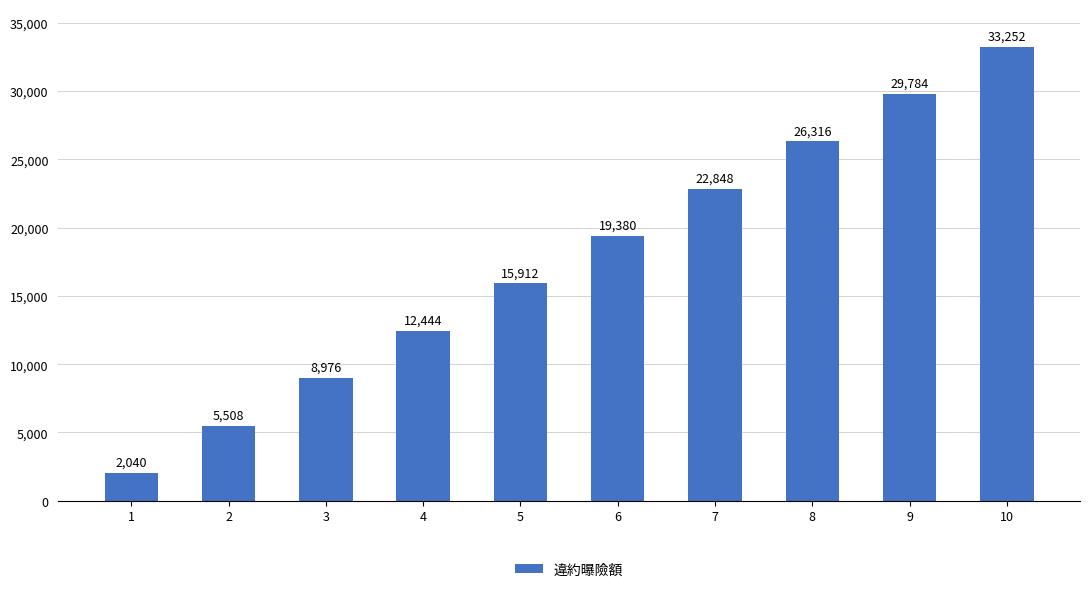

How many bars are there in total?

10